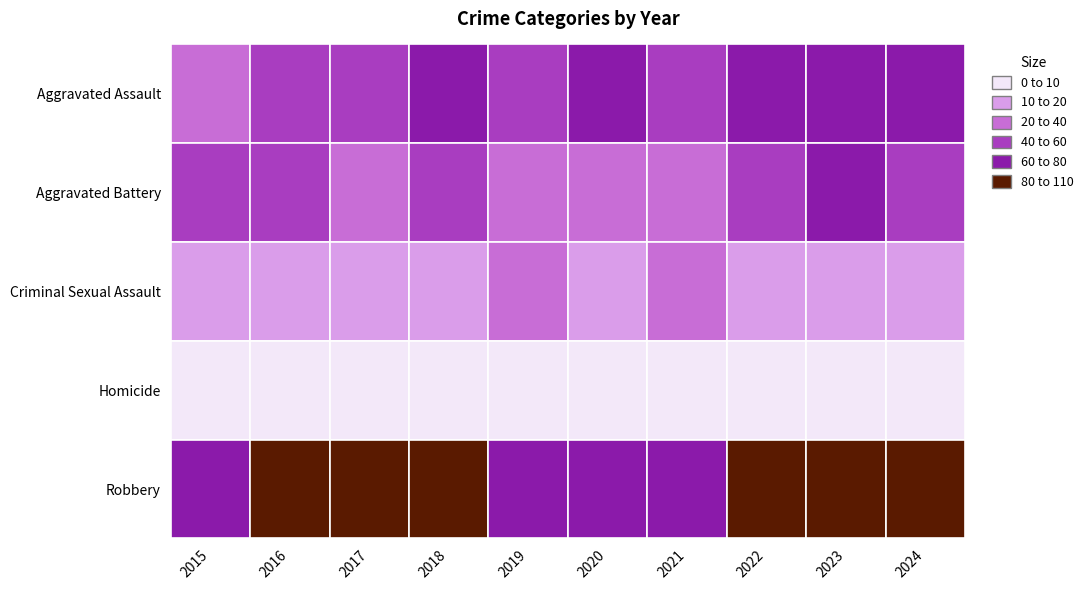

How many distinct data groups are displayed?

5